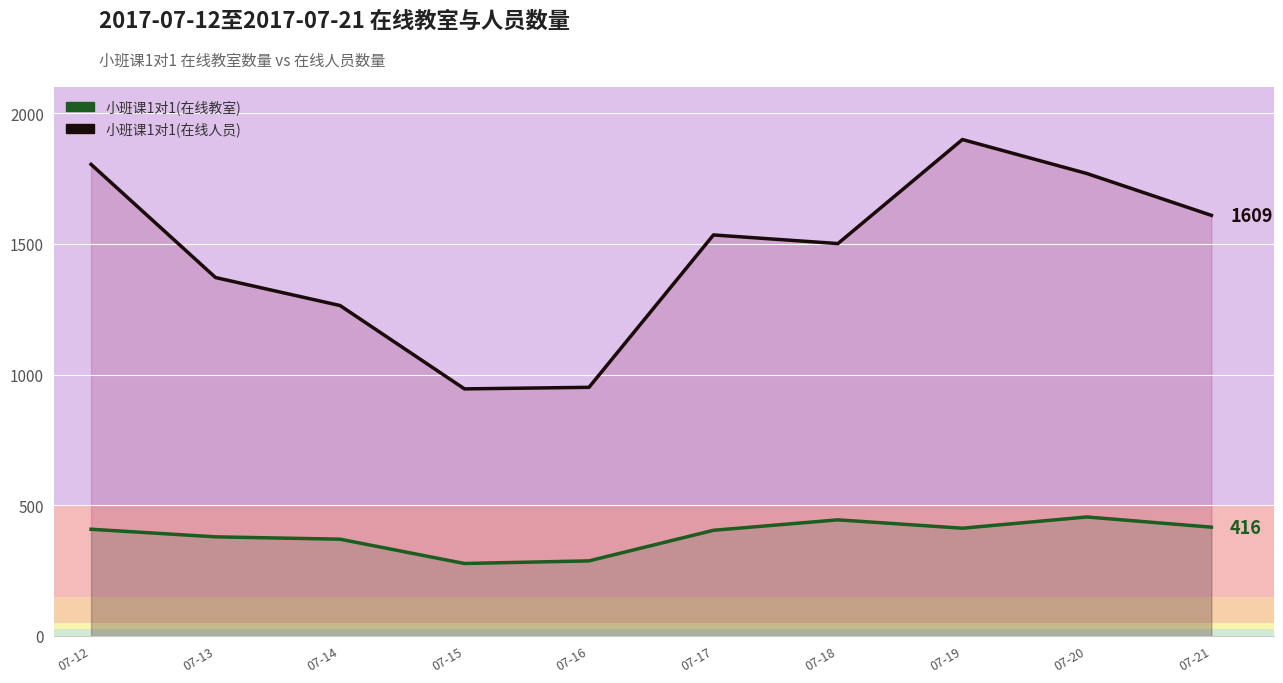

How many lines are shown in the chart?

2